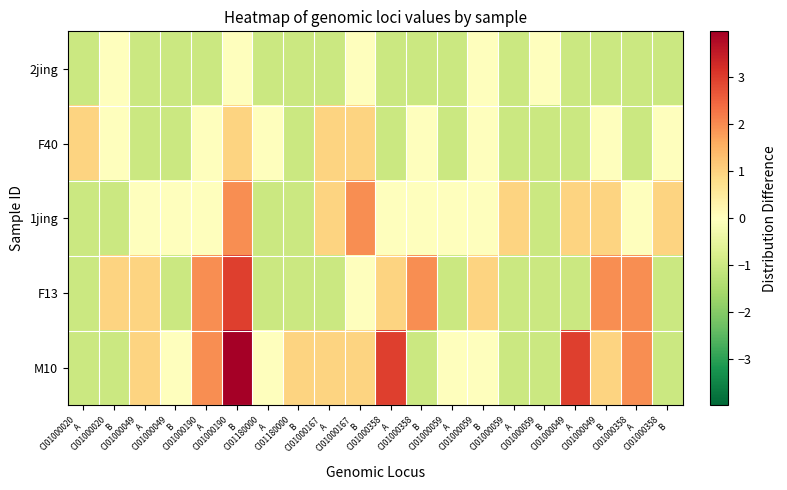

What is the spread (max minus min) of values at CI01180000
A?

1.0